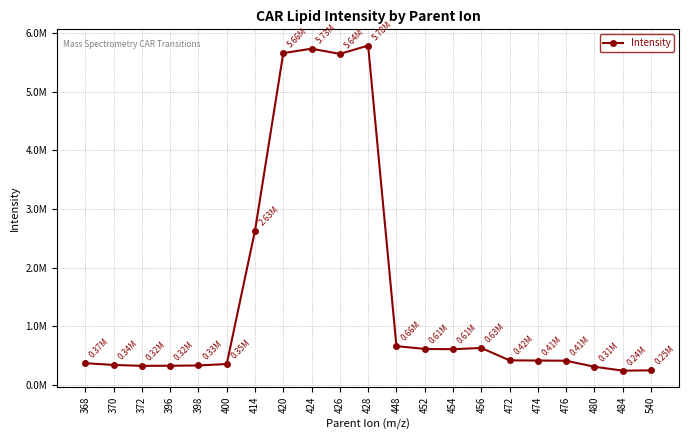

Reading right to left, list all the values displayed in this chart.

246149.8	241068.0	308191.9	410085.1	413900.0	416878.5	628071.3	606808.4	611804.8	659438.9	5784917.7	5642881.9	5732258.3	5656477.7	2629028.7	354089.4	329700.3	324604.3	323233.5	338555.0	368469.7